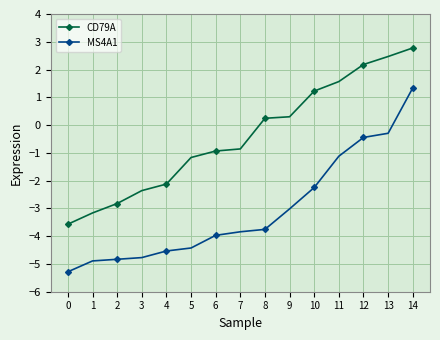

True or false: MS4A1 has more than 2 points higher than both neighbors.

False